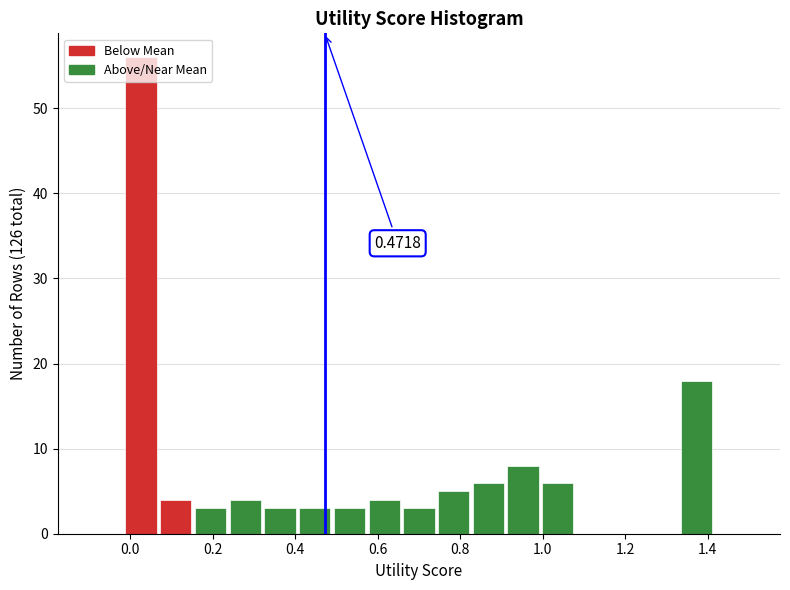

Over which range of the x-axis is the bar tallest?

-0.02 to 0.06